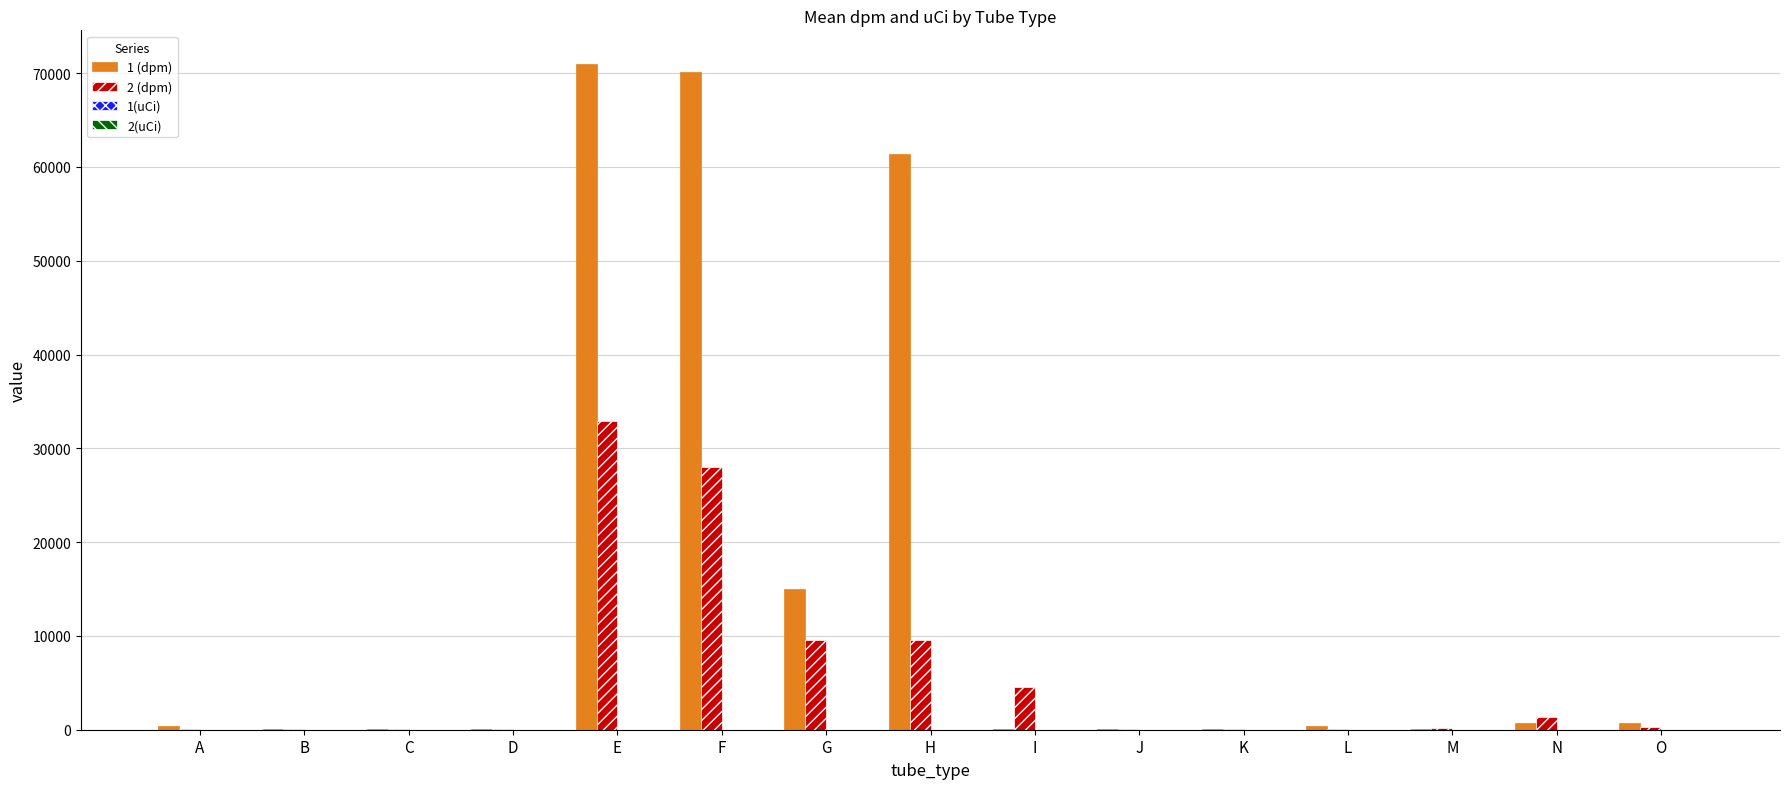

Which series has the largest range (max minus min)?

1 (dpm)